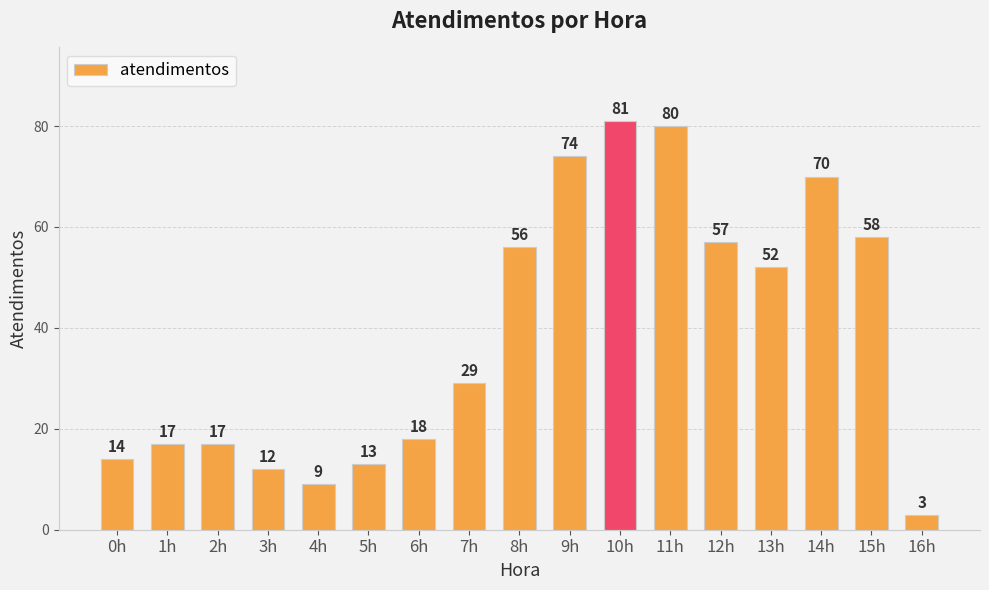

How many categories are shown in the chart?

17